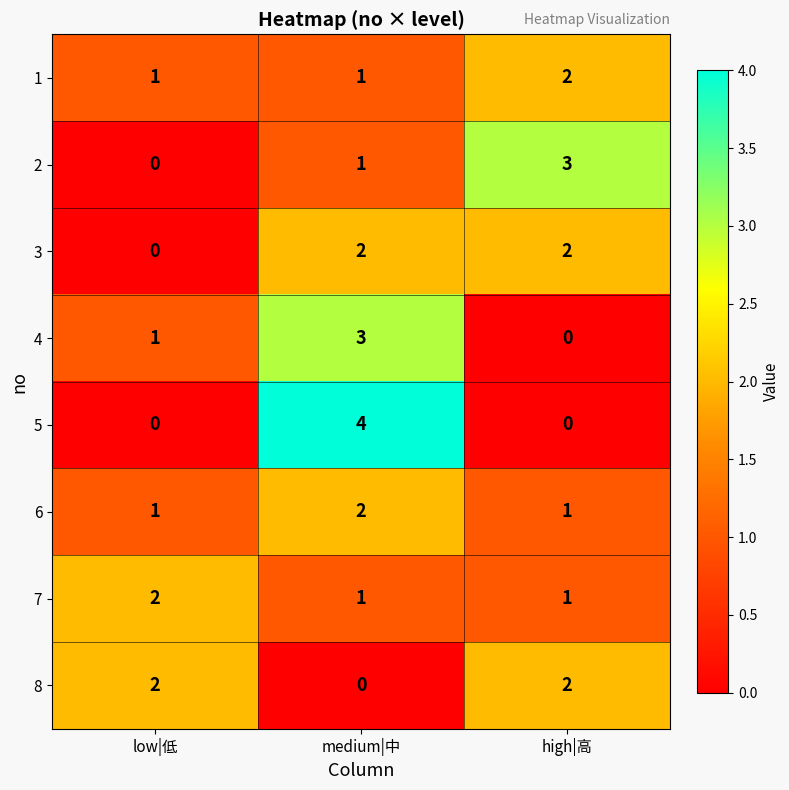

True or false: 6 has a value of 3 at medium|中.

False